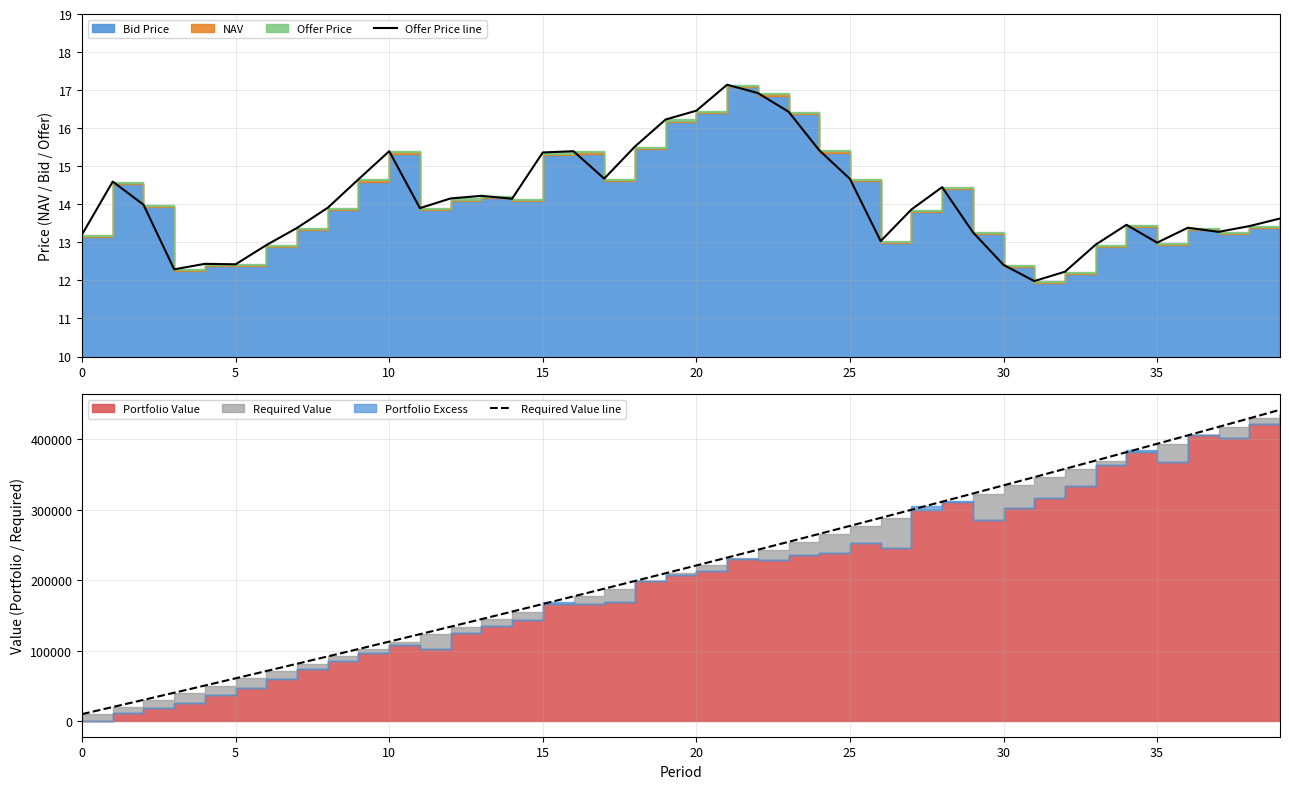

Which series has the widest spread of values?

Required Value line